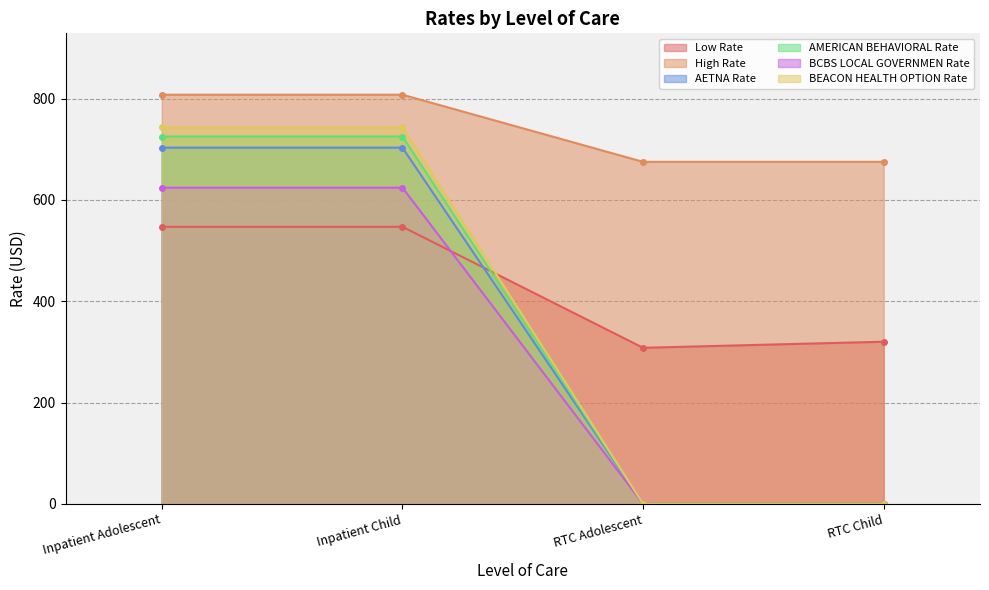

Reading left to right, extract all data points from this chart.

Low Rate: Inpatient Adolescent=546.8	Inpatient Child=546.8	RTC Adolescent=308.0	RTC Child=320.0
High Rate: Inpatient Adolescent=807.5	Inpatient Child=807.5	RTC Adolescent=675.0	RTC Child=675.0
AETNA Rate: Inpatient Adolescent=703.0	Inpatient Child=703.0	RTC Adolescent=0.0	RTC Child=0.0
AMERICAN BEHAVIORAL Rate: Inpatient Adolescent=725.0	Inpatient Child=725.0	RTC Adolescent=0.0	RTC Child=0.0
BCBS LOCAL GOVERNMEN Rate: Inpatient Adolescent=624.0	Inpatient Child=624.0	RTC Adolescent=0.0	RTC Child=0.0
BEACON HEALTH OPTION Rate: Inpatient Adolescent=743.0	Inpatient Child=743.0	RTC Adolescent=0.0	RTC Child=0.0